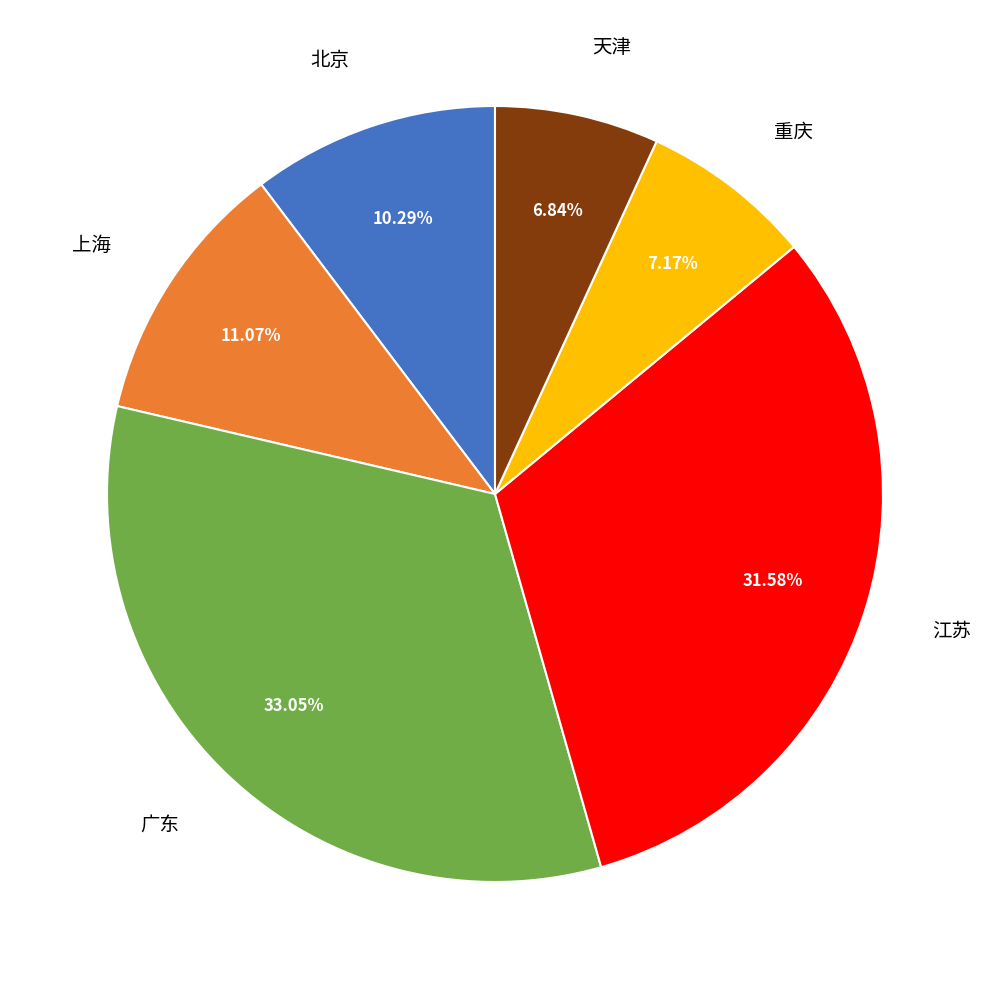

Is it true that 重庆 is 1% of the pie?

False